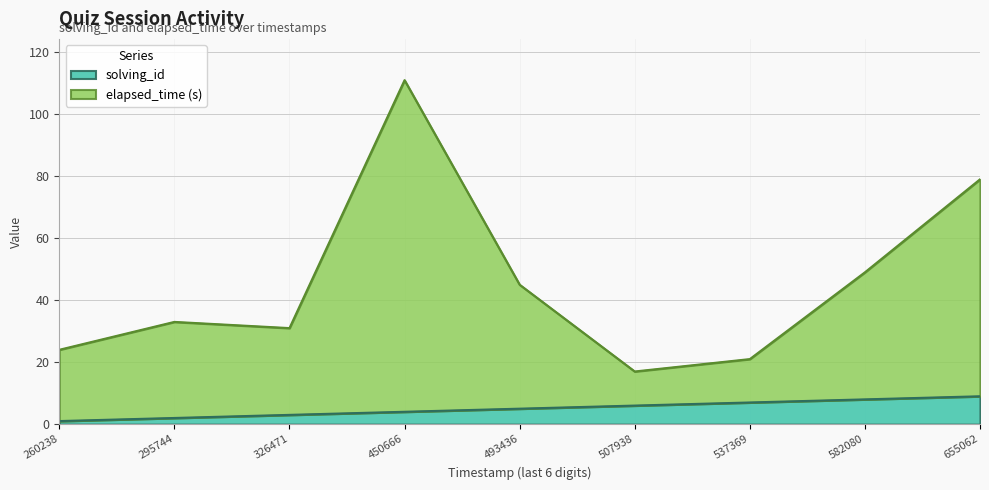

What is the difference between the solving_id values at 493436 and 537369?

2